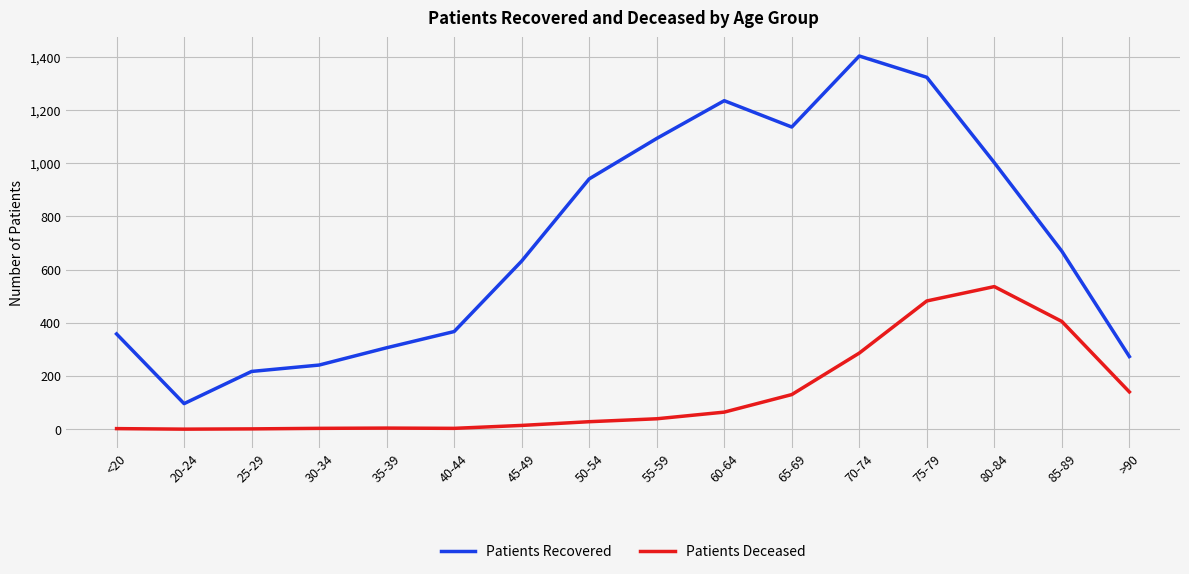

Which series changed the most between 20-24 and 50-54?

Patients Recovered